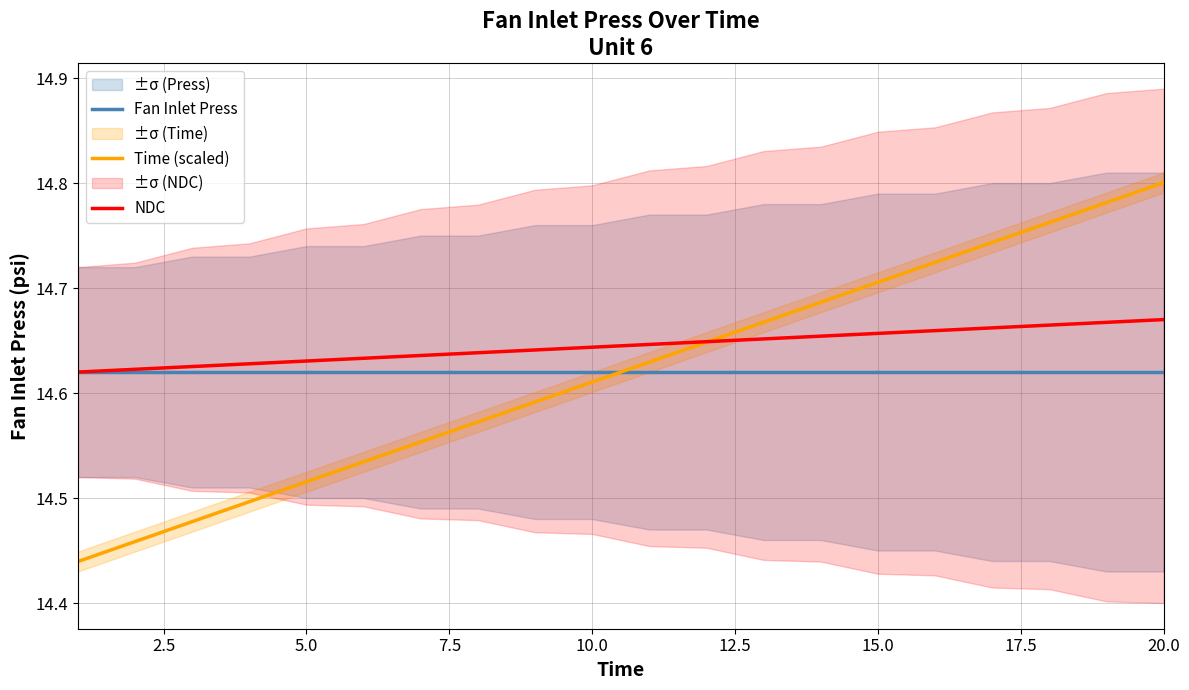

What is the sum of all Fan Inlet Press values?

292.4